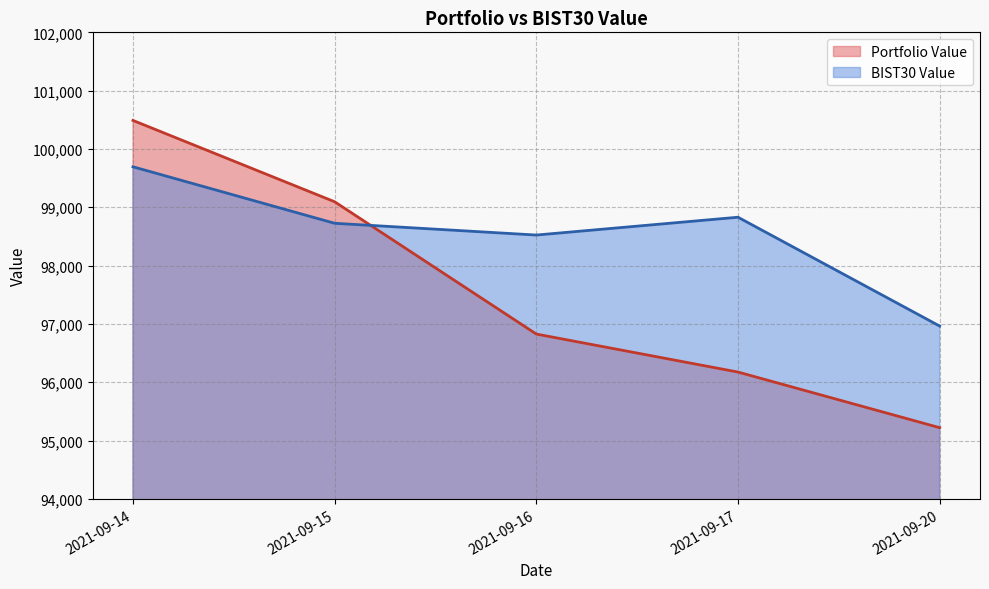

Read the Portfolio Value value at 2021-09-17.

96174.2